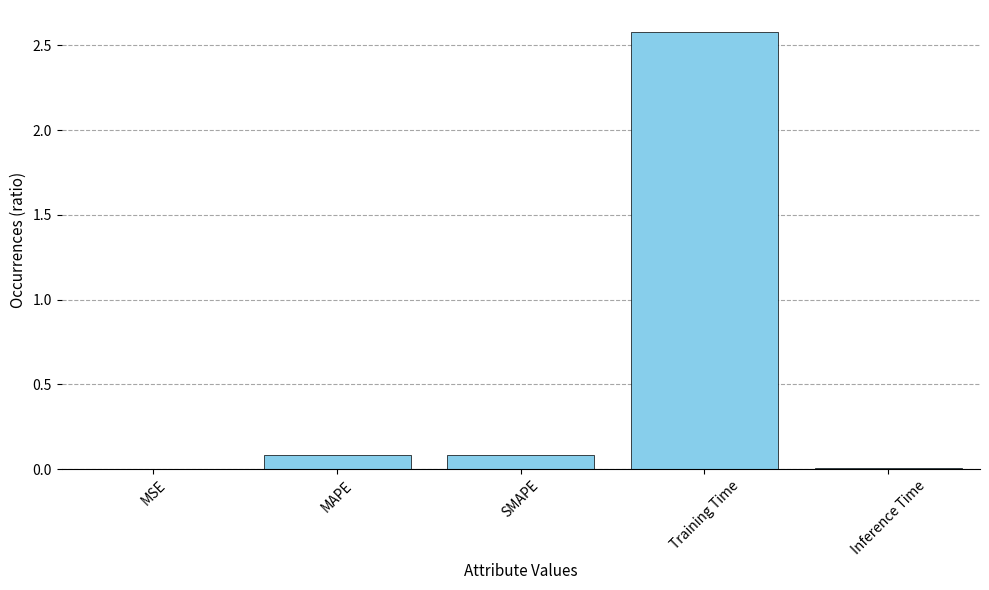

What is the sum of the values at MAPE and Training Time?

2.7